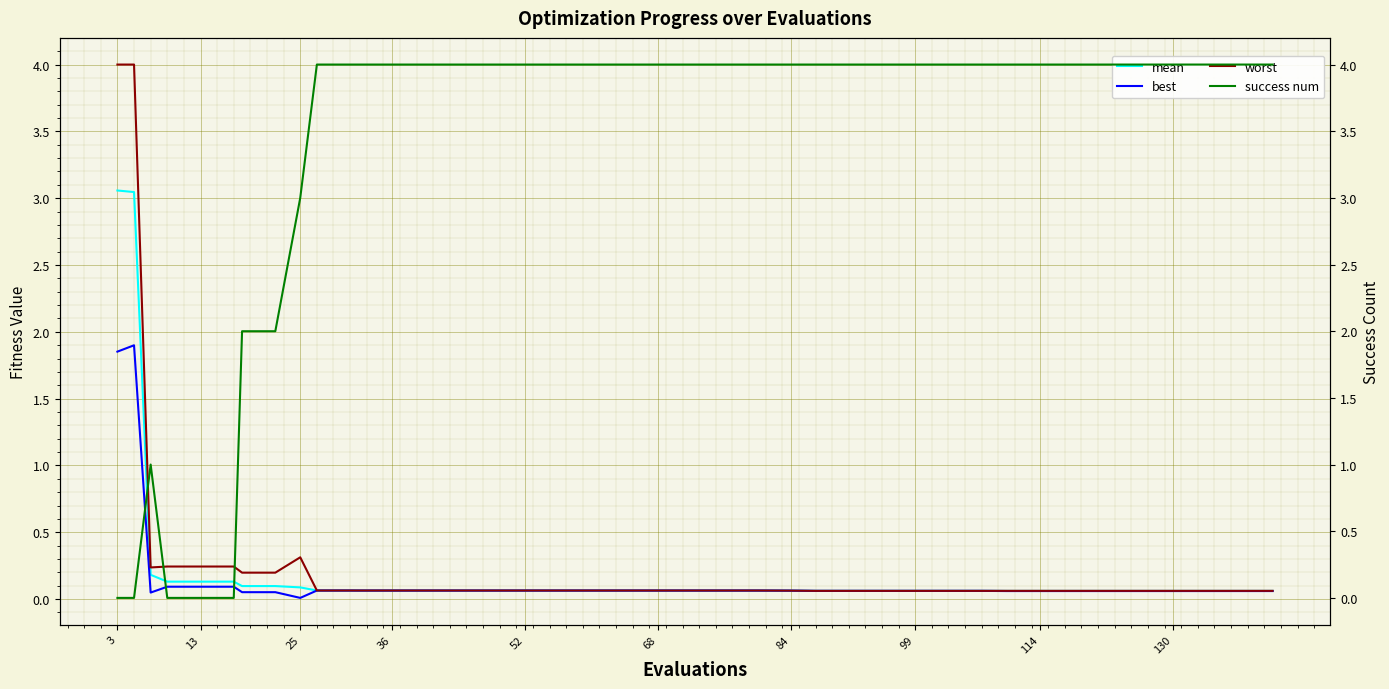

What is the highest value of the mean series?

3.1